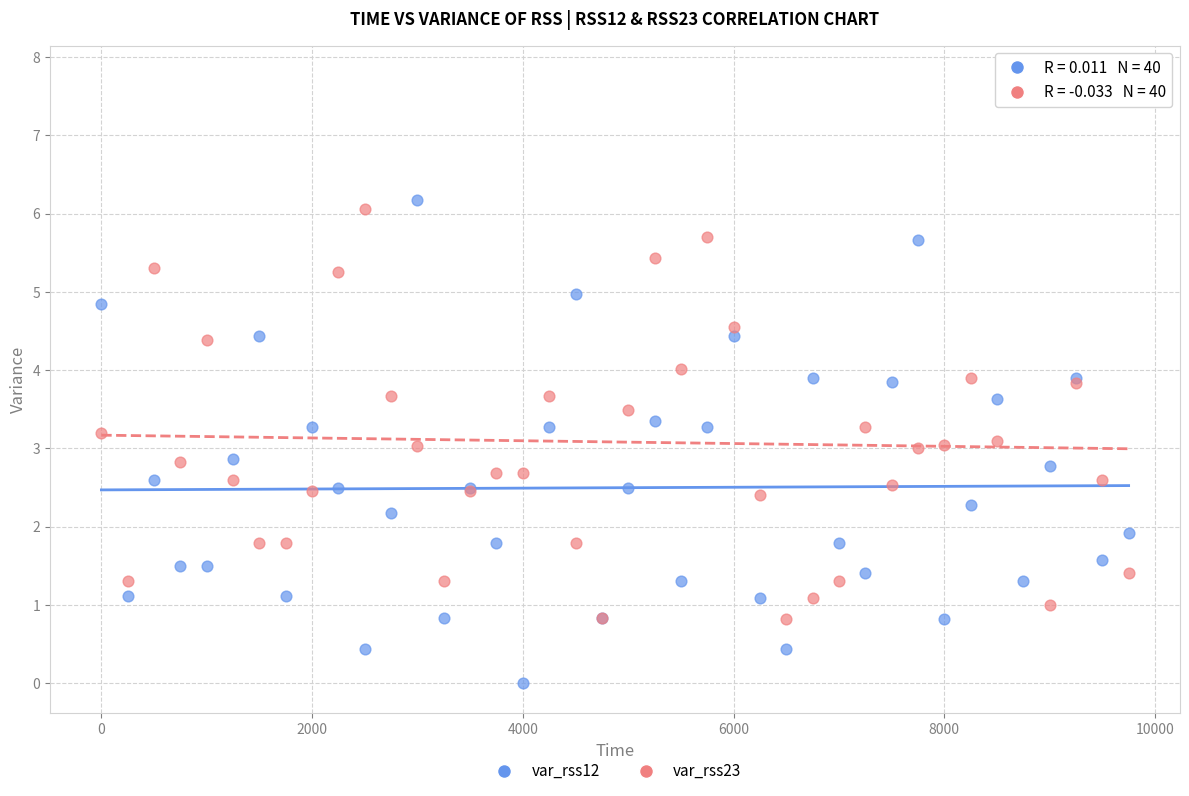

Which series contains the lowest Y value?

var_rss12